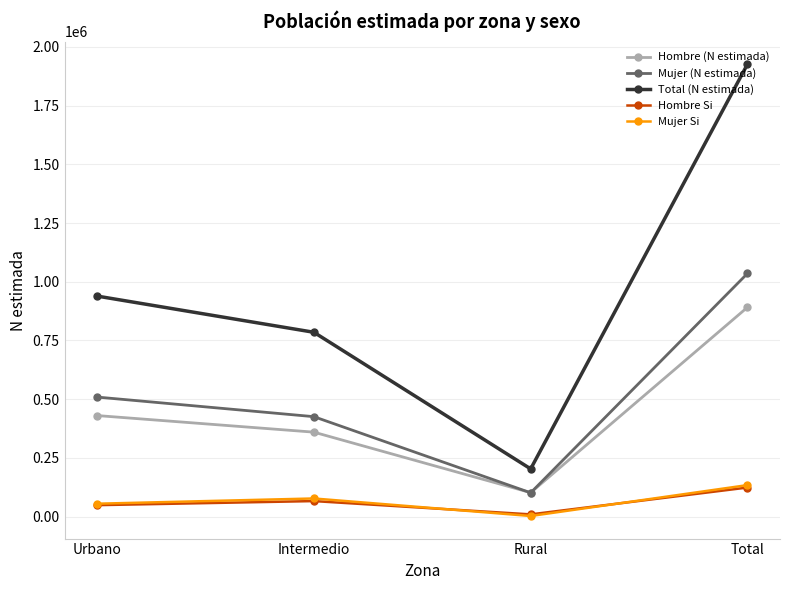

At how many categories does at least one series exceed 1573571?

1